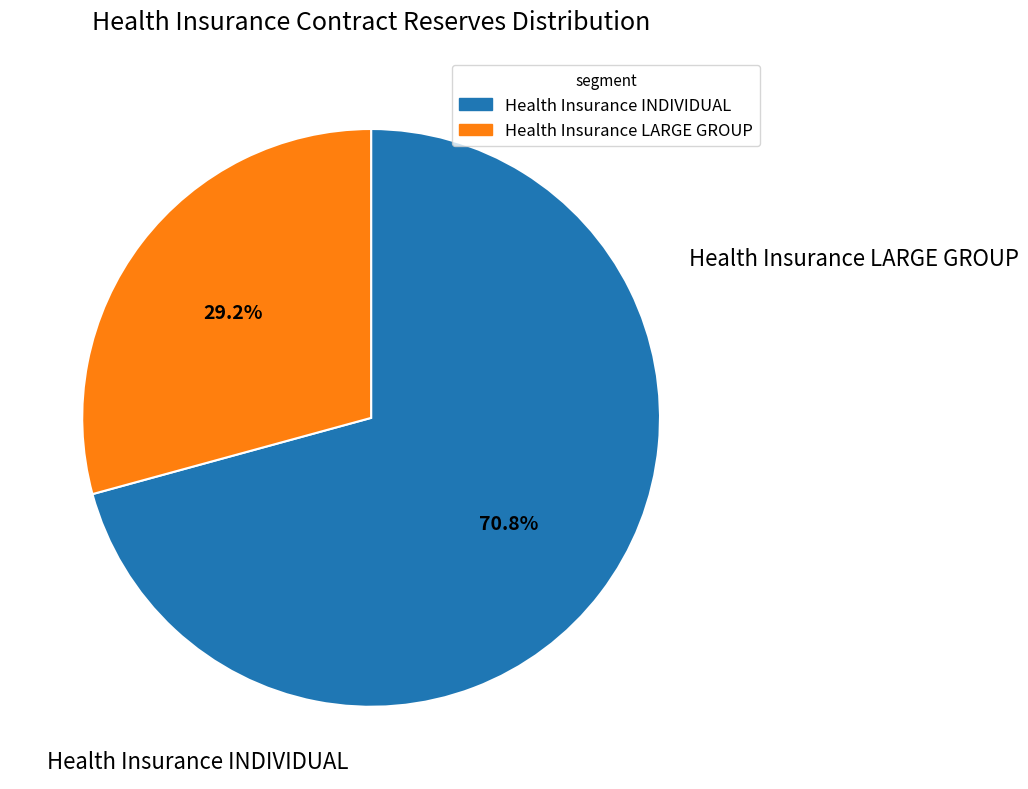

Is there a majority slice in this chart?

Yes